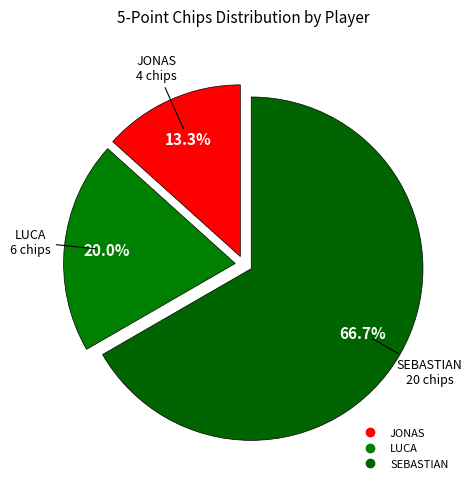

Rank the categories by value from highest to lowest.

SEBASTIAN, LUCA, JONAS